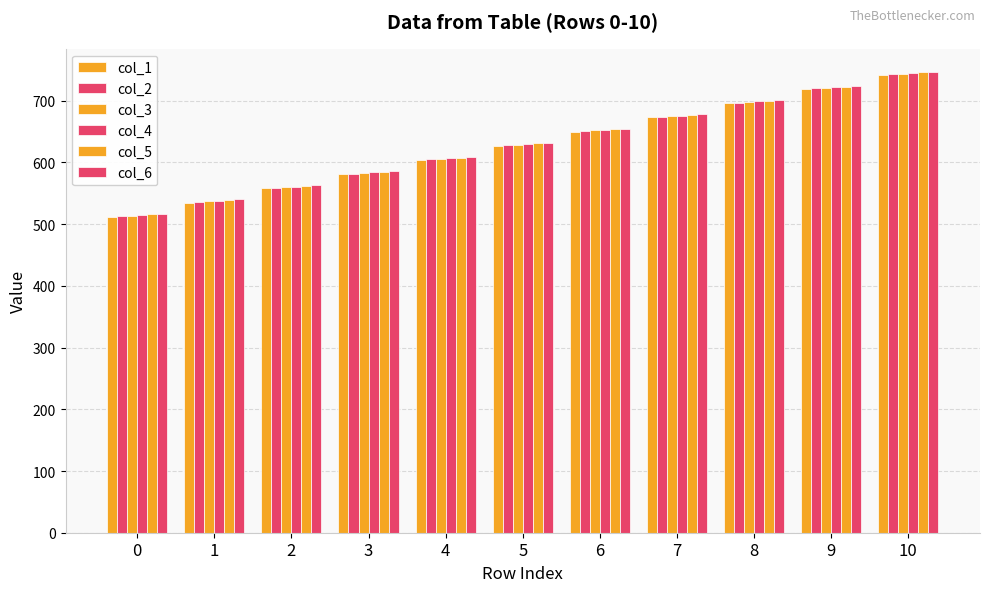

What is the lowest value of the col_2 series?

513